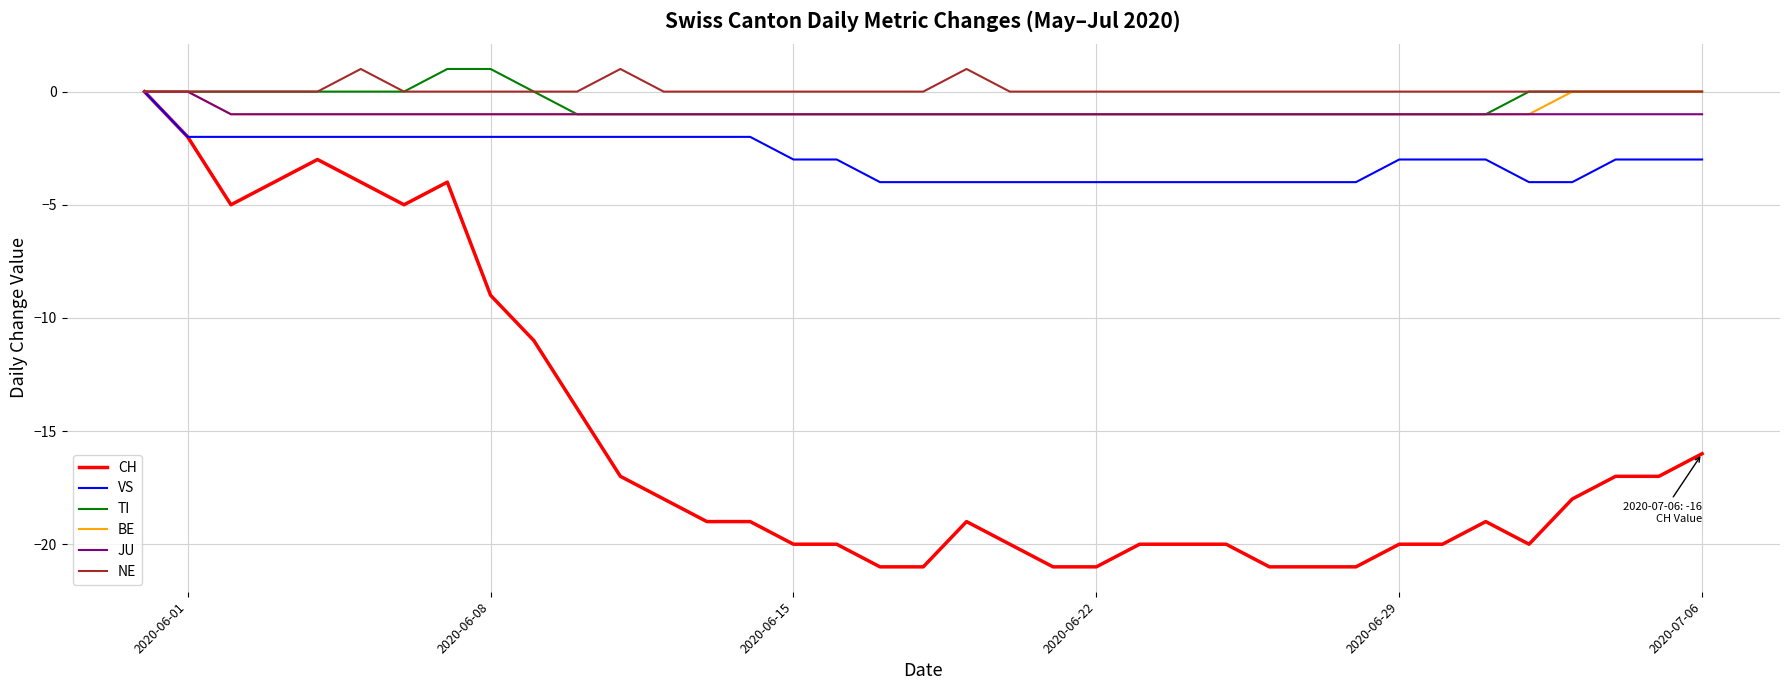

What is the minimum value for CH?

-21